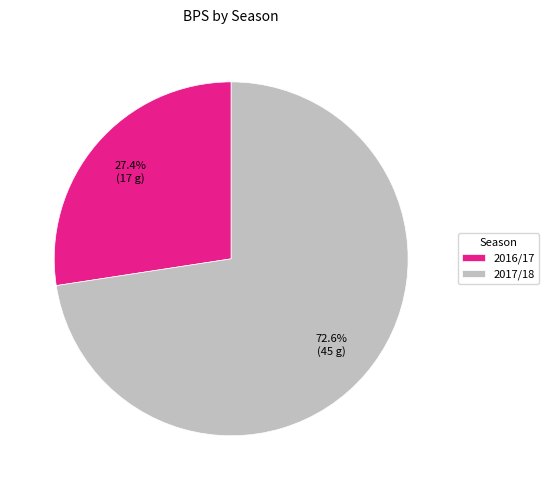

Which slice is the largest?

2017/18